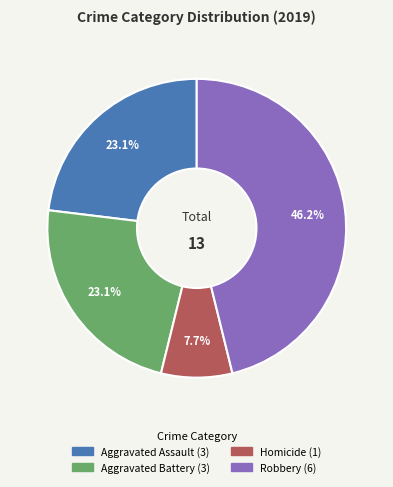

Does any single category account for the majority?

No